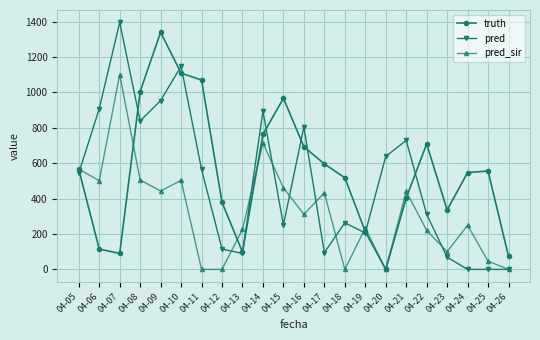

How many values in the truth series are below 556?

11